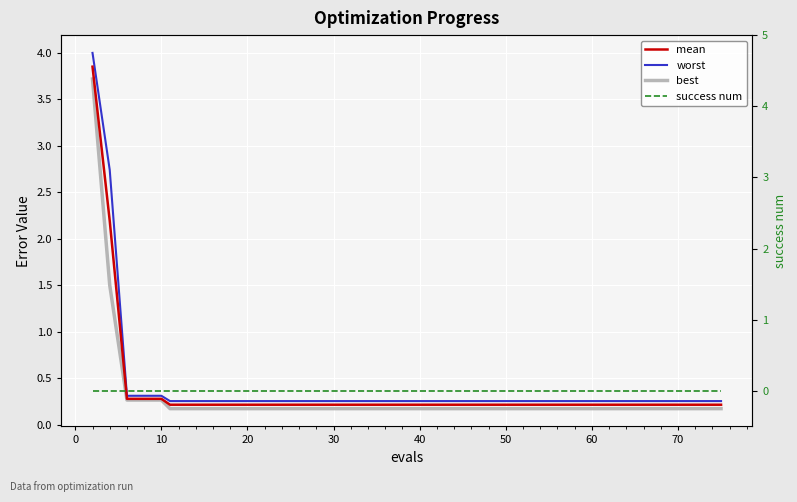

What is the value of the best point at the 15th from the left?

0.2